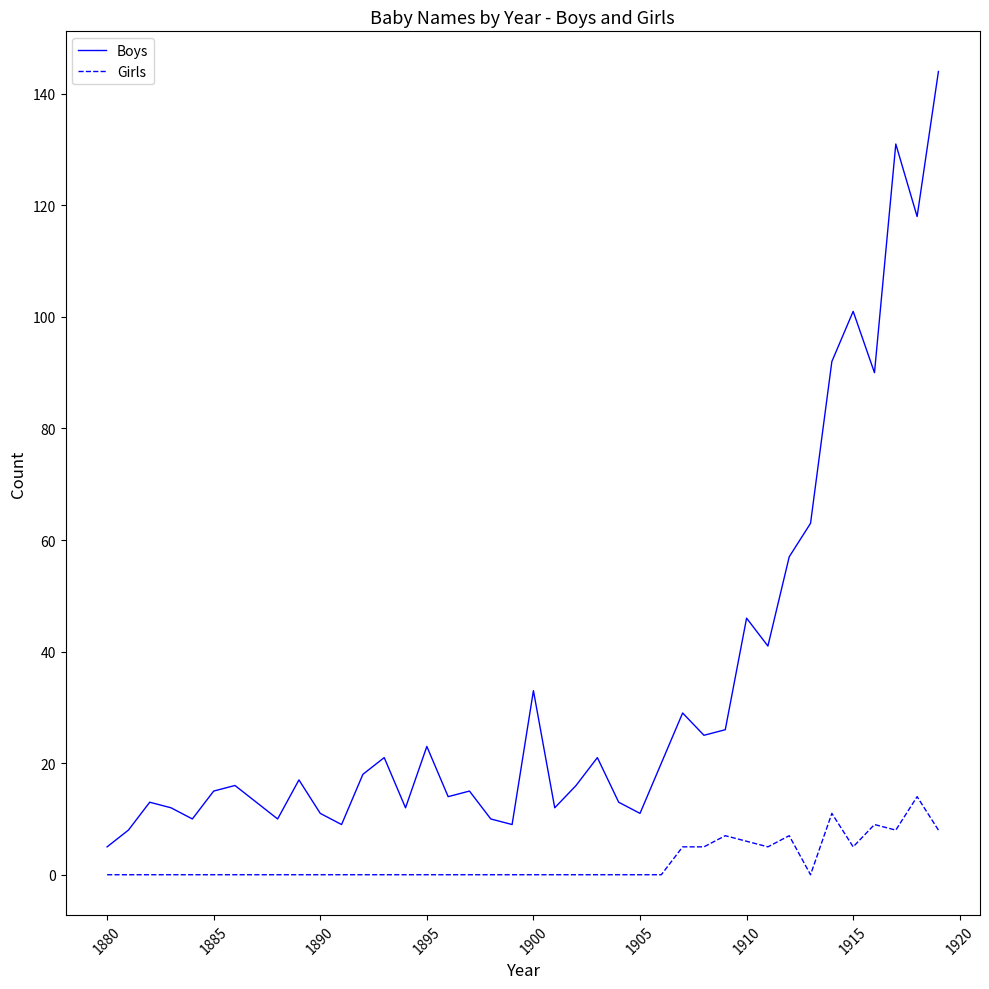

True or false: Boys and Girls cross at least once.

False